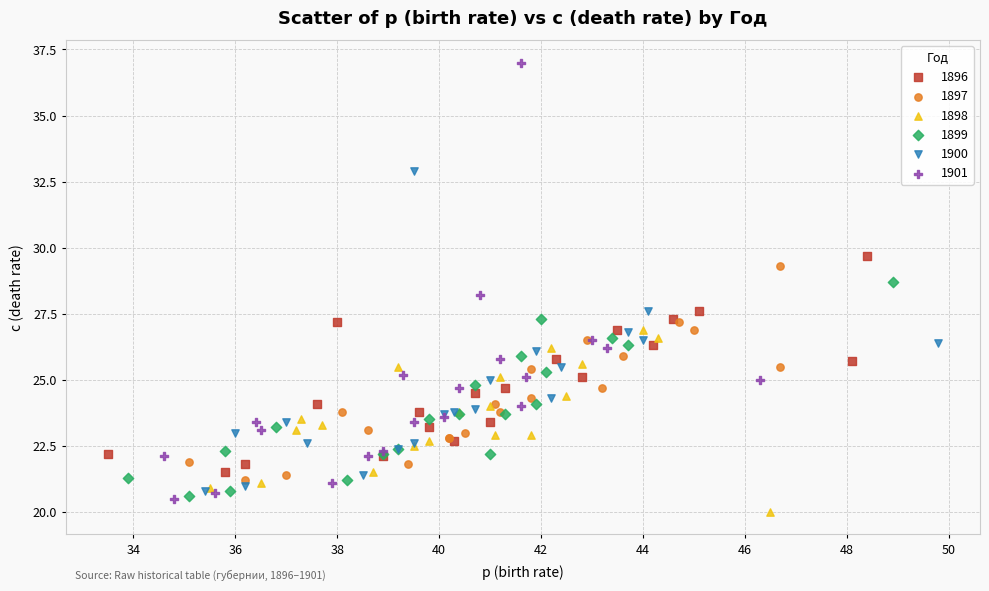

Which series has the widest spread of Y values?

1901